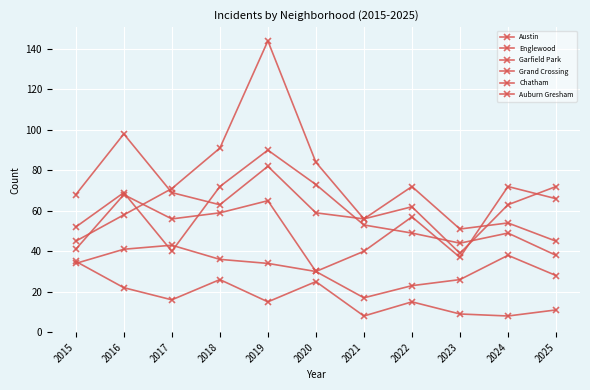

How many times do Grand Crossing and Garfield Park cross each other?

3